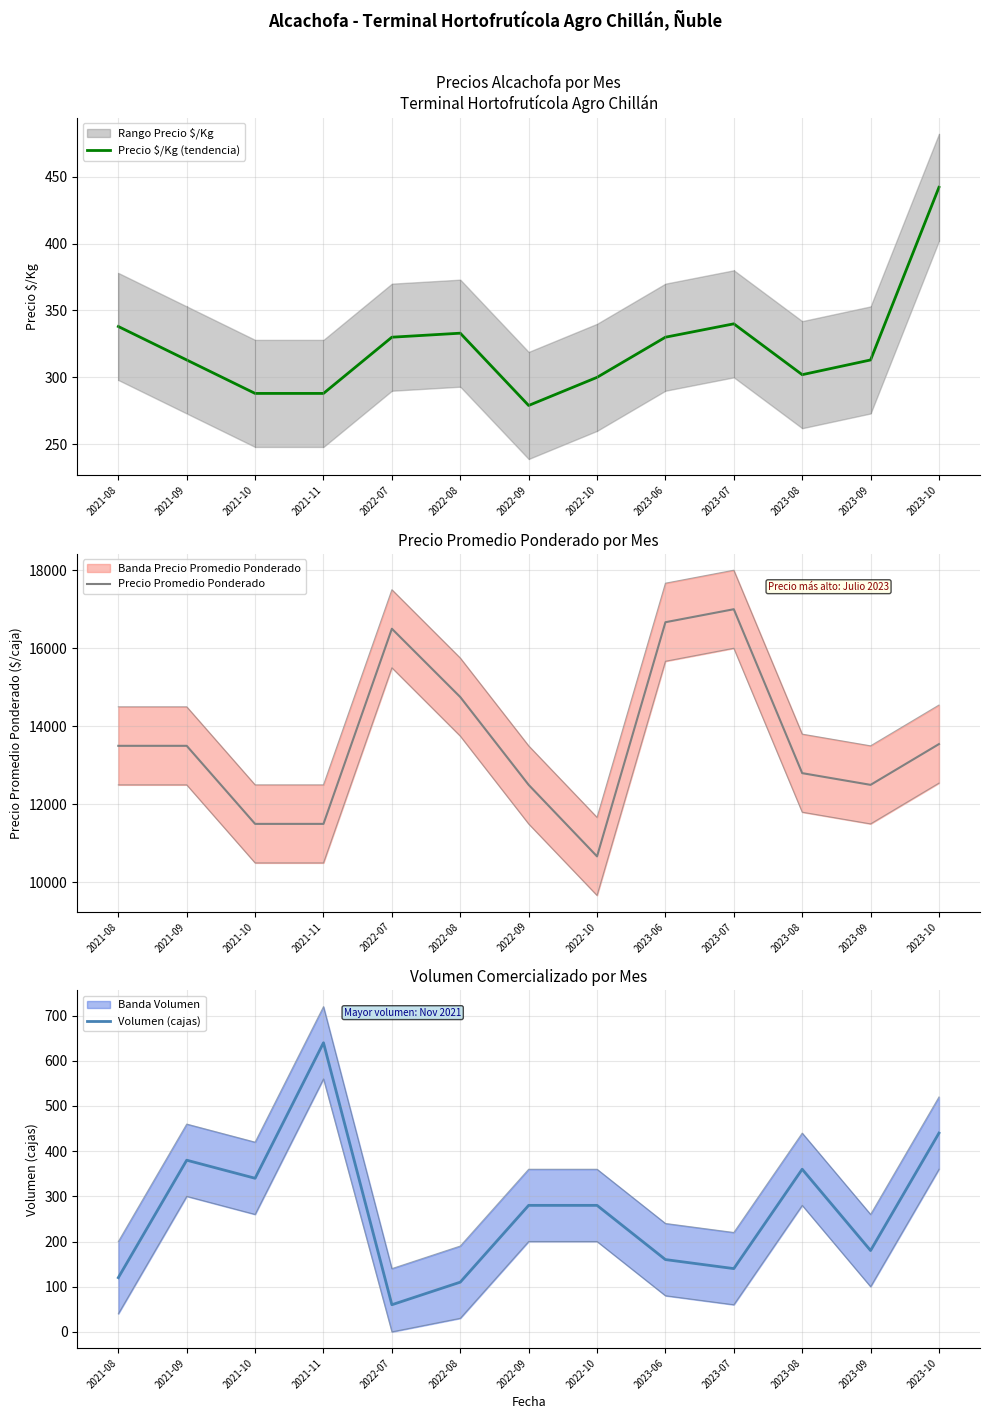

How many times do Volumen (cajas) and Precio $/Kg (tendencia) cross each other?

6